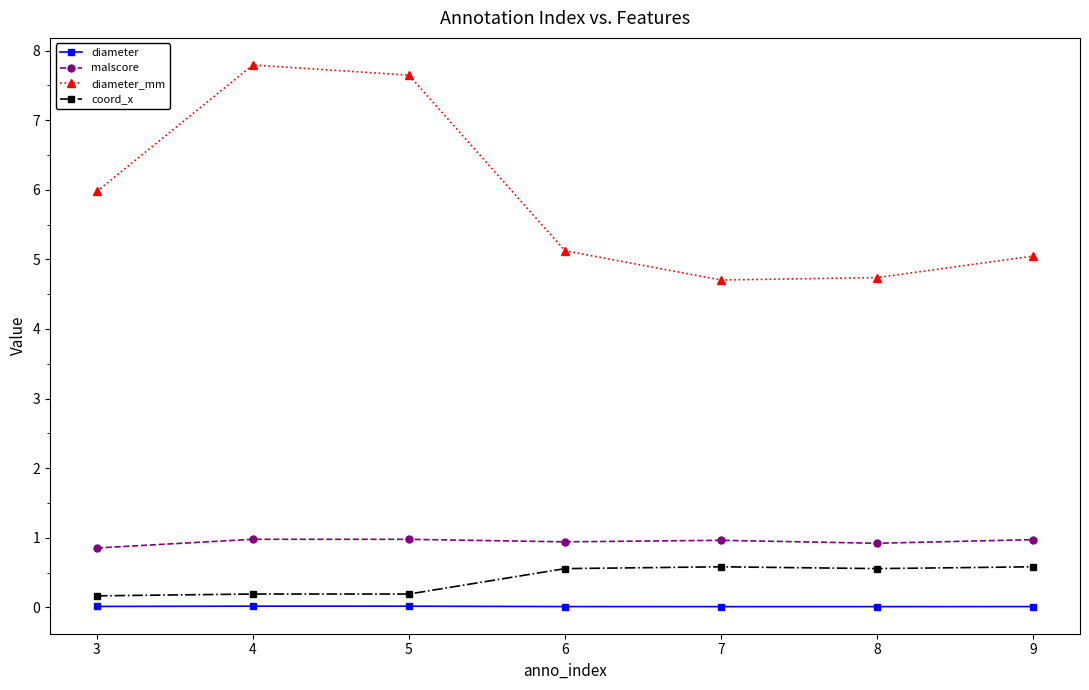

What is the sum of all diameter values?

0.1